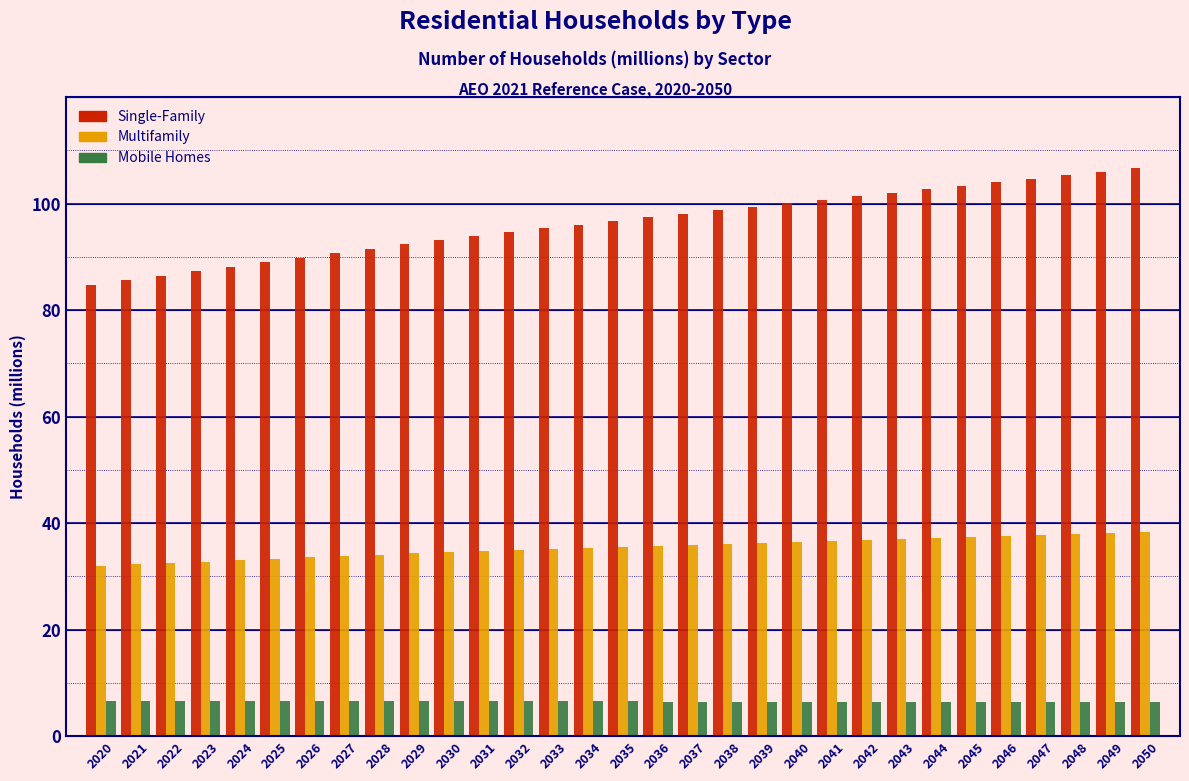

Is it true that Single-Family equals 54.8 at 2029?

False